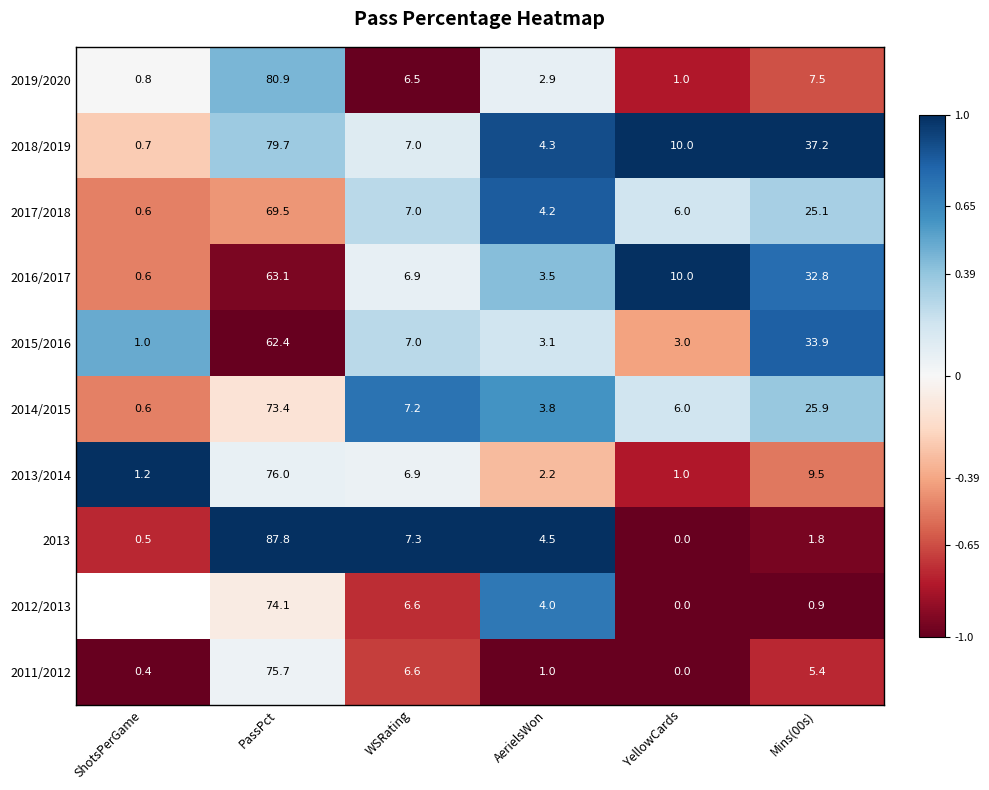

At how many categories does at least one series exceed 0?

6